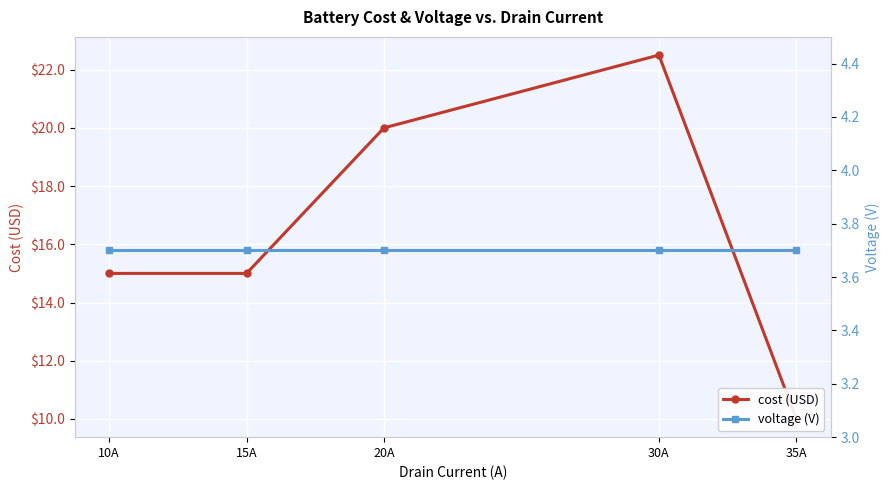

What is the label of the 1st point from the left?

10A